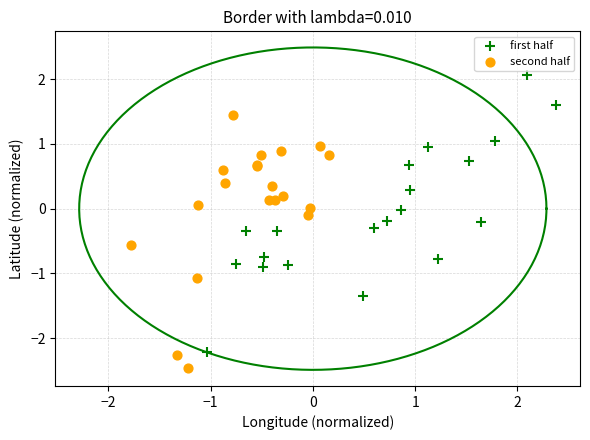

Which series reaches the minimum Y coordinate?

second half